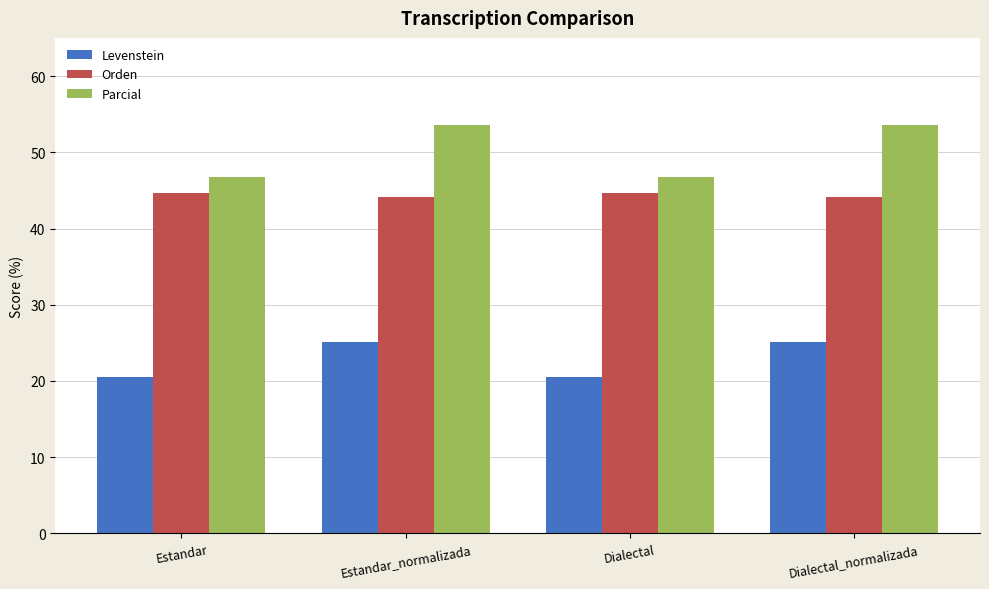

What is the sum of all Levenstein values?

91.4